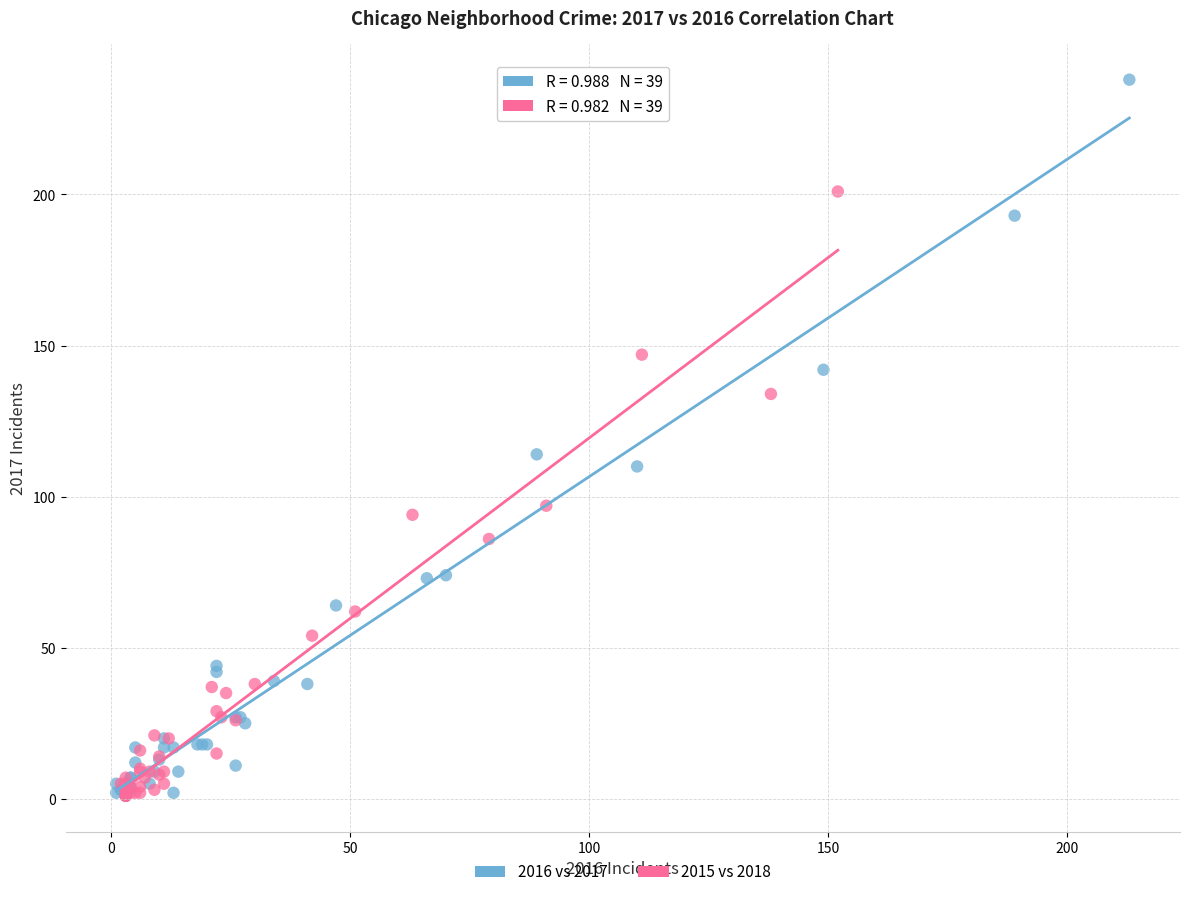

Which series has the largest Y range (max minus min)?

2016 vs 2017